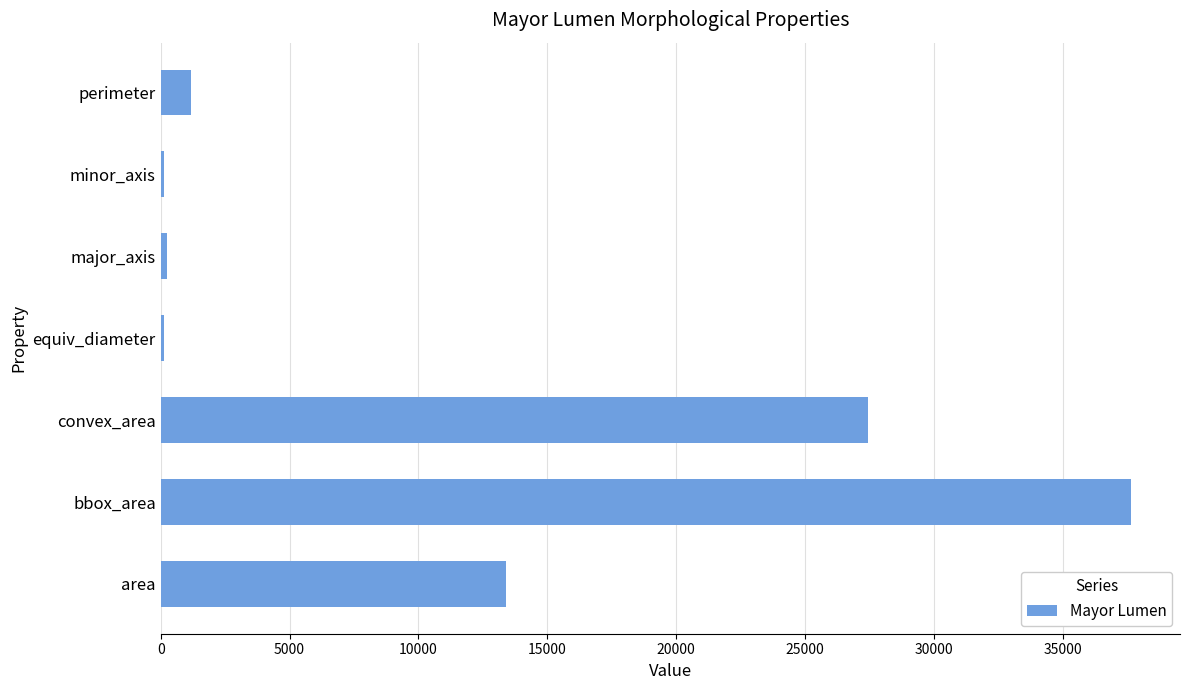

Are the bars grouped side by side (vs. stacked)?

No